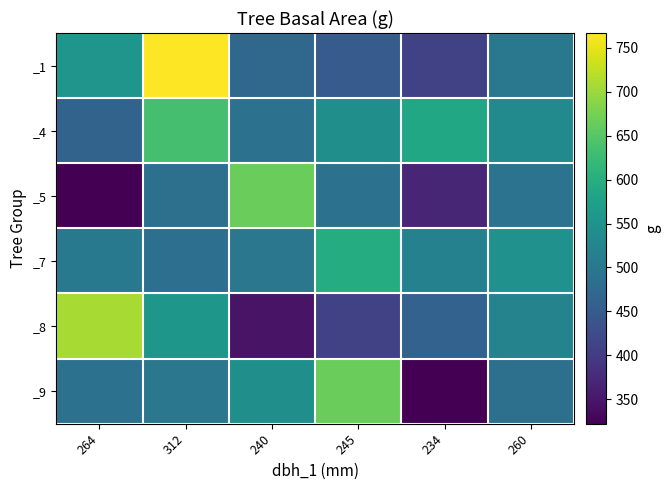

Reading left to right, transcribe all the data shown in this chart.

_1: 264=553.6	312=767.0	240=471.4	245=450.5	234=408.3	260=500.7
_4: 264=463.8	312=635.7	240=488.9	245=543.2	234=587.5	260=535.0
_5: 264=322.1	312=486.9	240=665.1	245=488.9	234=369.8	260=490.9
_7: 264=502.7	312=485.0	240=498.8	245=598.3	234=516.7	260=547.4
_8: 264=709.2	312=557.8	240=344.7	245=408.3	234=461.9	260=520.8
_9: 264=488.9	312=498.8	240=543.2	245=665.1	234=322.1	260=486.9